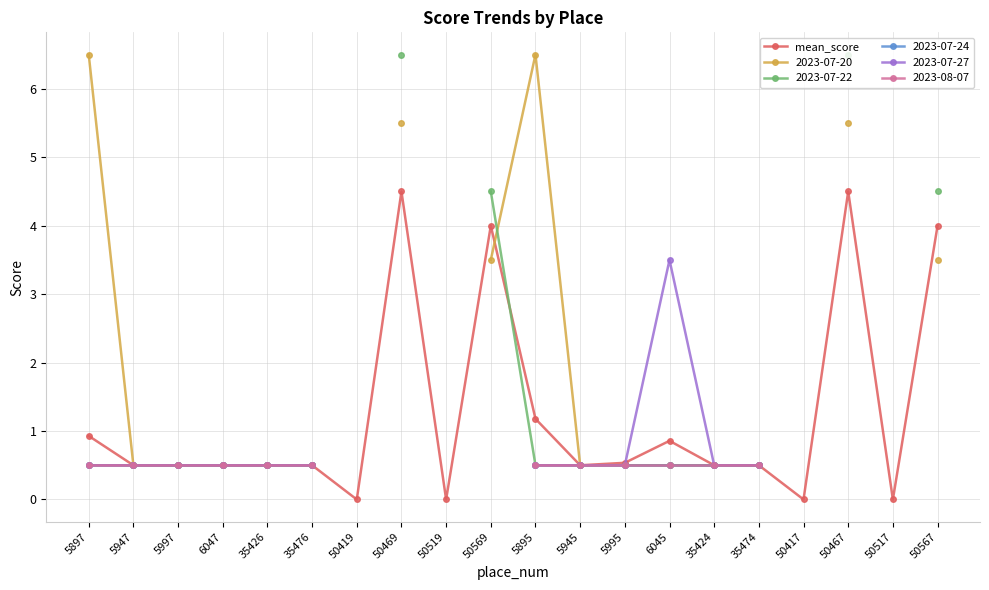

List the labels in order of value, largest first.

50469, 50467, 50569, 50567, 5895, 5897, 6045, 5995, 5947, 5997, 6047, 35426, 35476, 5945, 35424, 35474, 50419, 50519, 50417, 50517